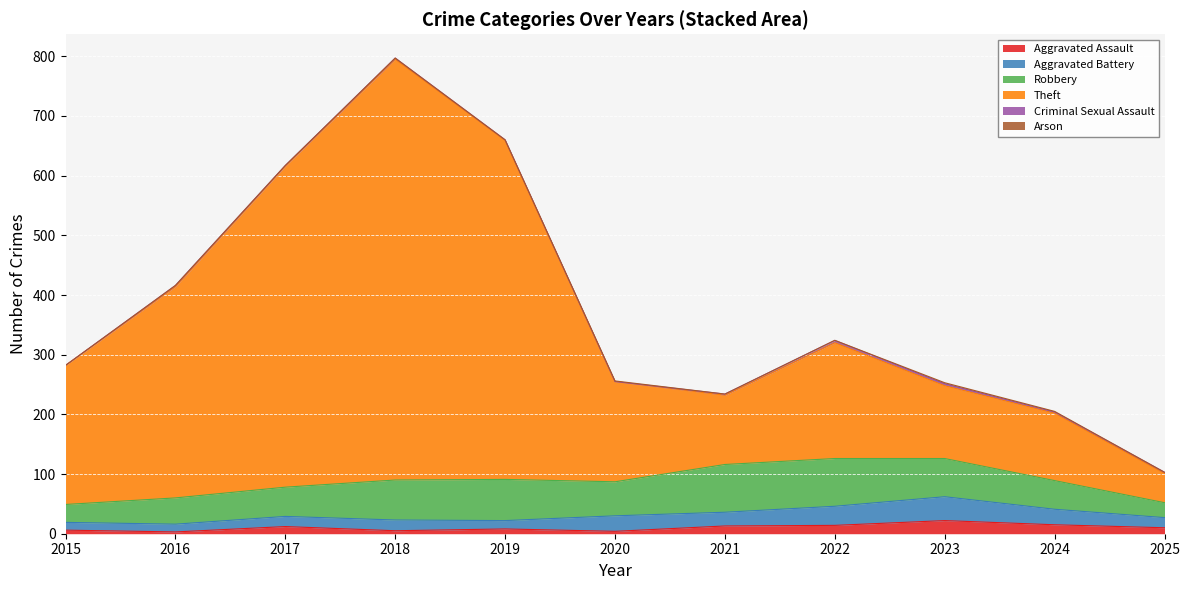

True or false: Robbery has a value of 38 at 2025.

False